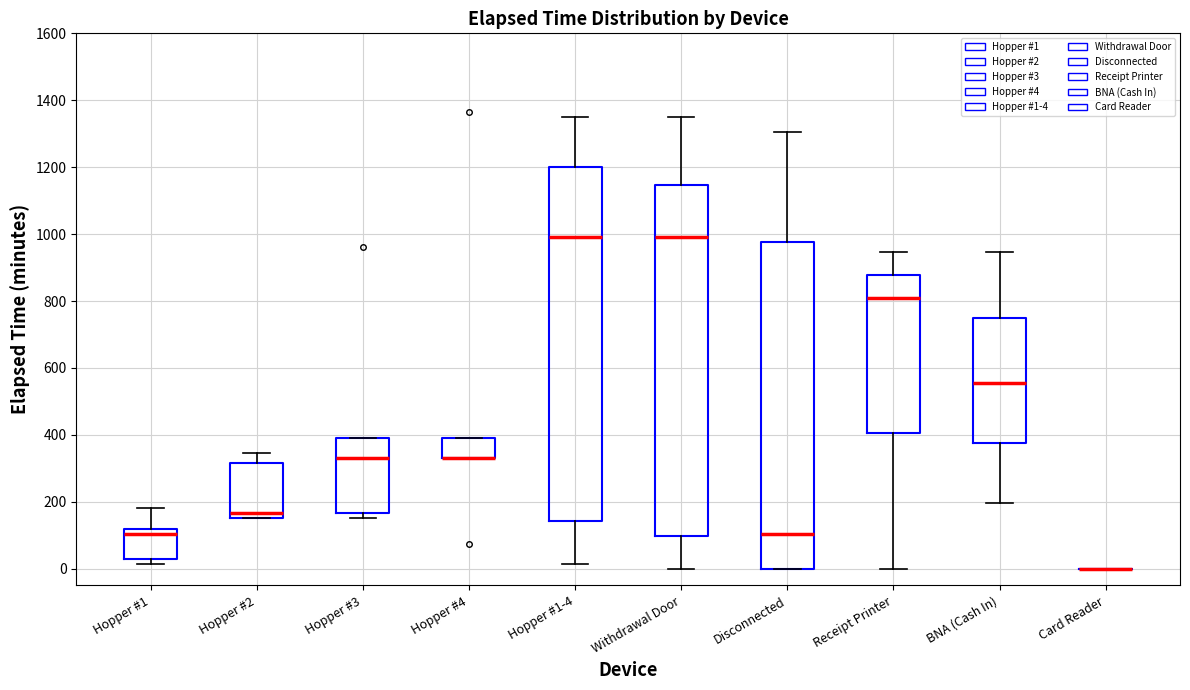

Reading left to right, read every box against the y-axis: the position of its median line, the range the box covers, and the ends of its whiskers. The values are not printed on the chart, so give them approximately, as read against the axis.

Hopper #1: median 100, box 40 to 120, whiskers 20 to 180
Hopper #2: median 160 (just above the box's lower edge), box 160 to 320, whiskers 160 to 340
Hopper #3: median 340, box 160 to 400, whiskers 160 (just below the box's lower edge) to 400
Hopper #4: median 340 (drawn on the box's lower edge), box 340 to 400, whiskers 340 to 400
Hopper #1-4: median 1000, box 140 to 1200, whiskers 20 to 1360
Withdrawal Door: median 1000, box 100 to 1140, whiskers 0 to 1360
Disconnected: median 100, box 0 to 980, whiskers 0 to 1300
Receipt Printer: median 820, box 400 to 880, whiskers 0 to 940
BNA (Cash In): median 560, box 380 to 760, whiskers 200 to 940
Card Reader: box collapsed to a line at 0, whiskers 0 to 0